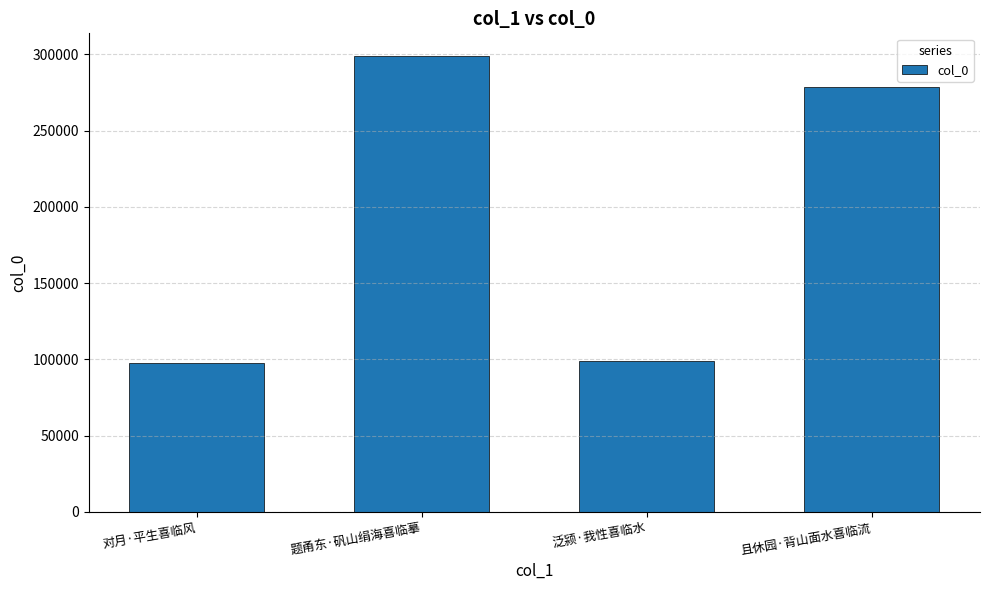

What is the change in value from 泛颍·我性喜临水 to 且休园·背山面水喜临流?

+179175